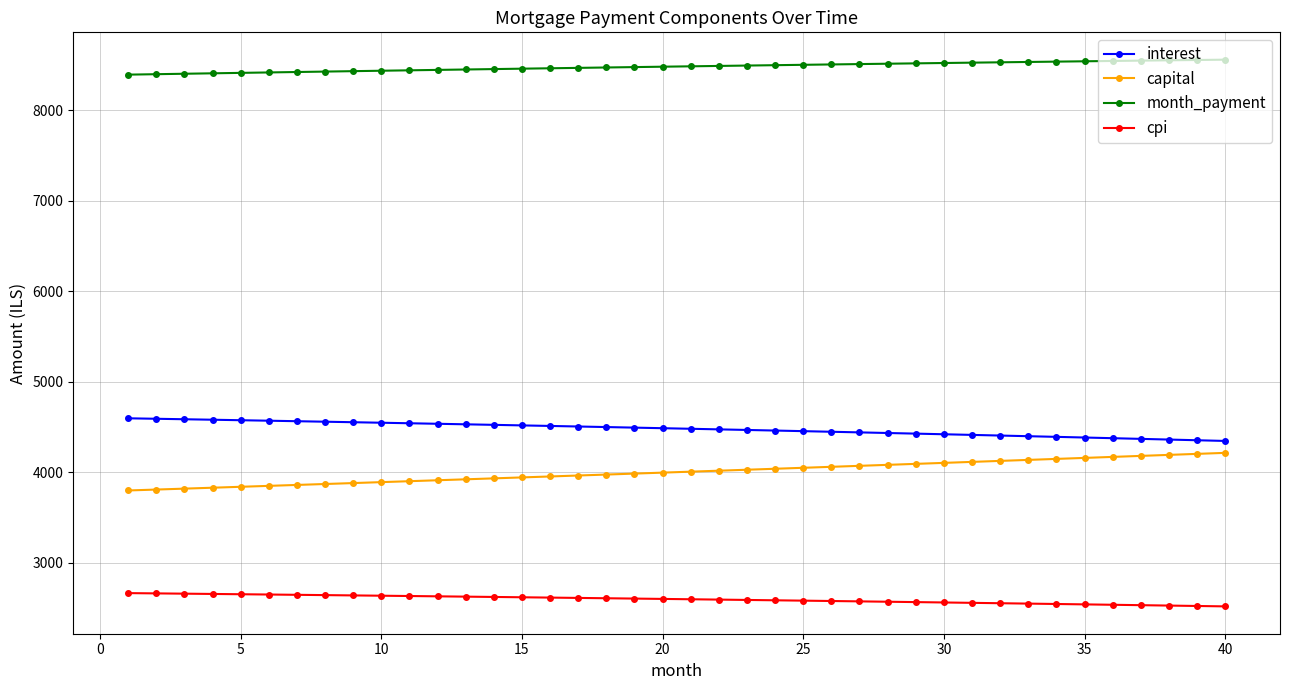

What is the minimum value shown in the chart?

2517.0